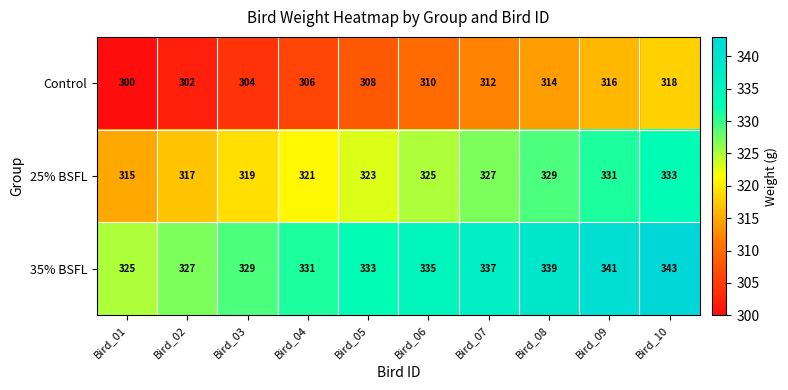

Rank the series by their average value, from highest to lowest.

35% BSFL, 25% BSFL, Control